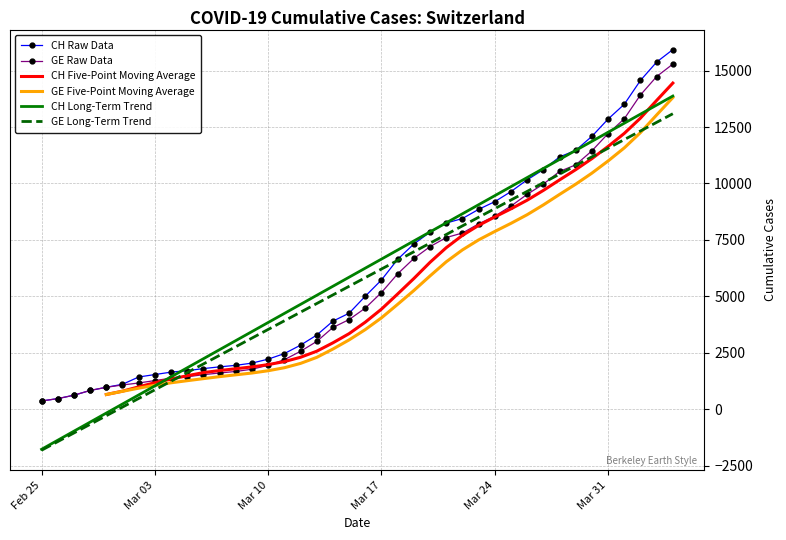

Count the CH Five-Point Moving Average values in the range 1631 to 9260.

20